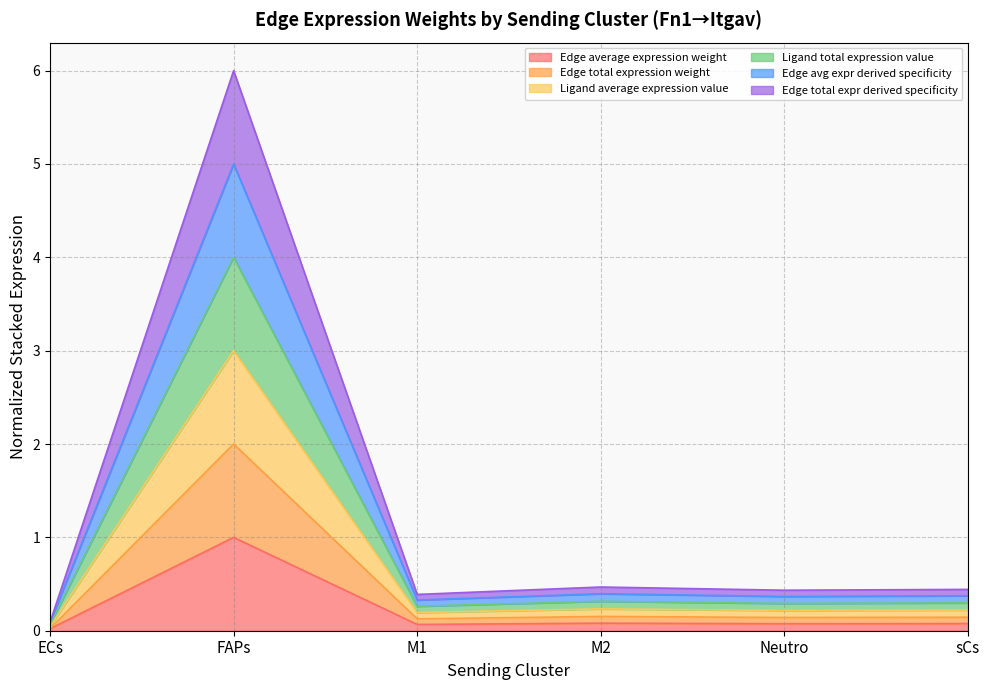

Which series has the largest total across all categories?

Edge total expr derived specificity